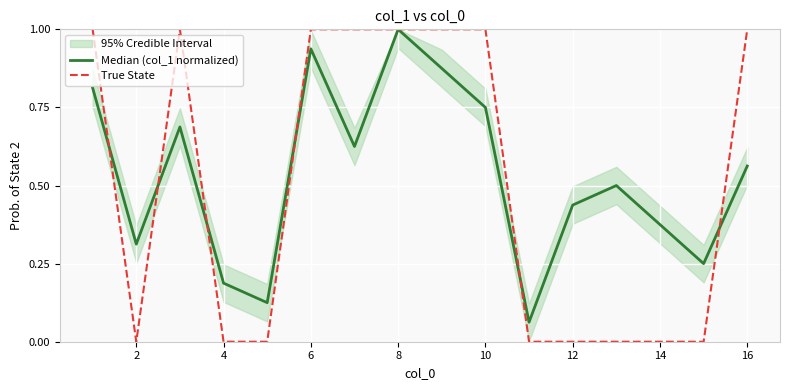

The True State series shows 0.3 at 6. True or false?

False